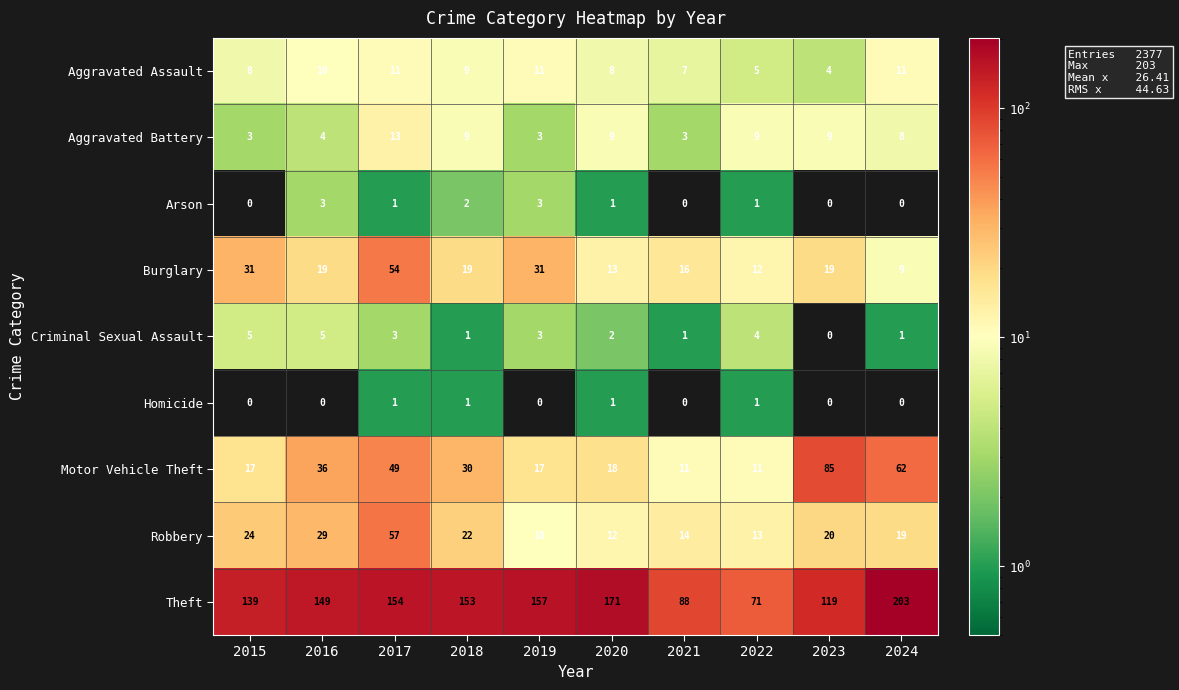

Rank the series by their maximum value, from lowest to highest.

Homicide, Arson, Criminal Sexual Assault, Aggravated Assault, Aggravated Battery, Burglary, Robbery, Motor Vehicle Theft, Theft